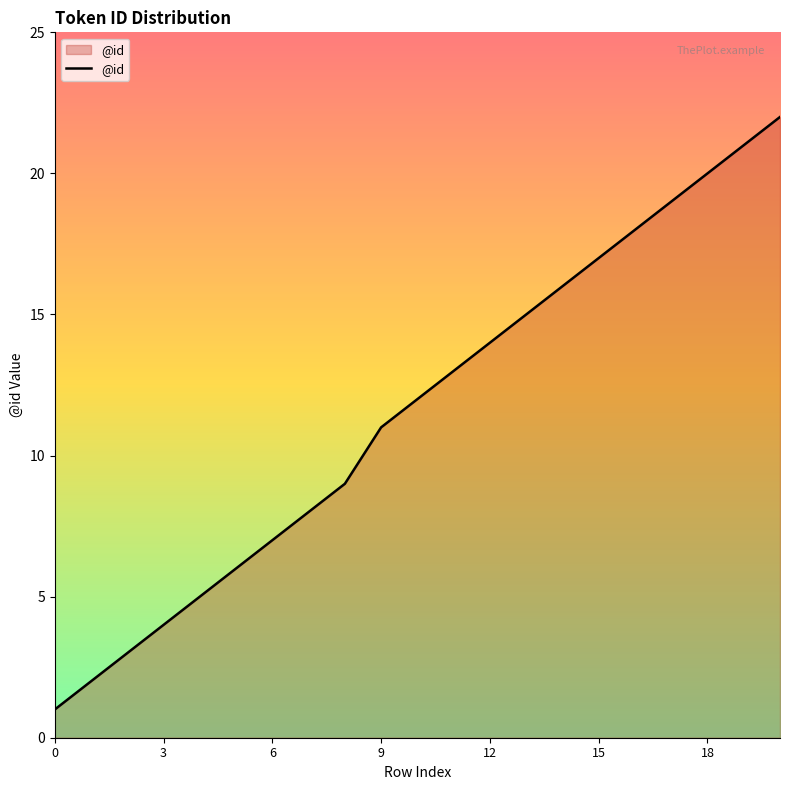

What is the maximum value shown in the chart?

22